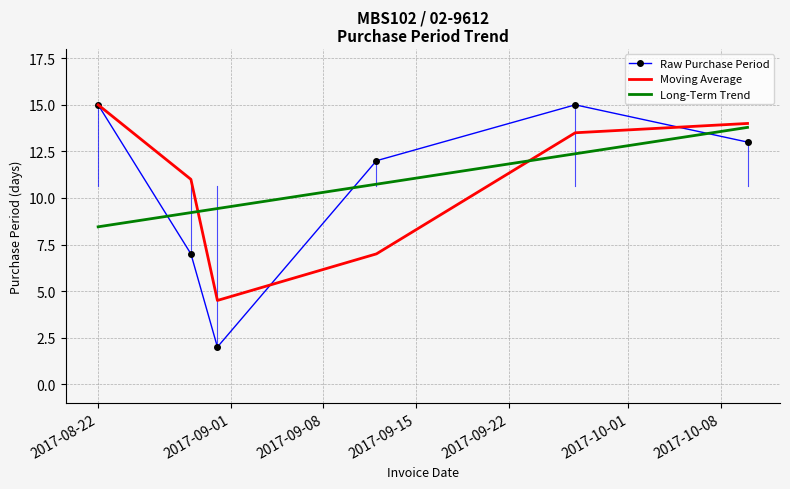

True or false: Moving Average and Long-Term Trend intersect in this chart.

True